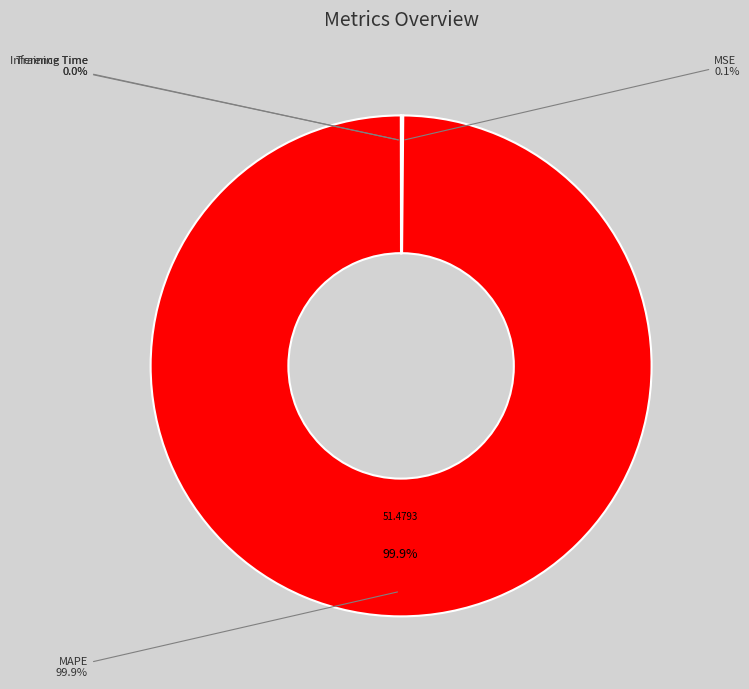

Rank the categories by value from lowest to highest.

Inference Time, Training Time, MSE, MAPE